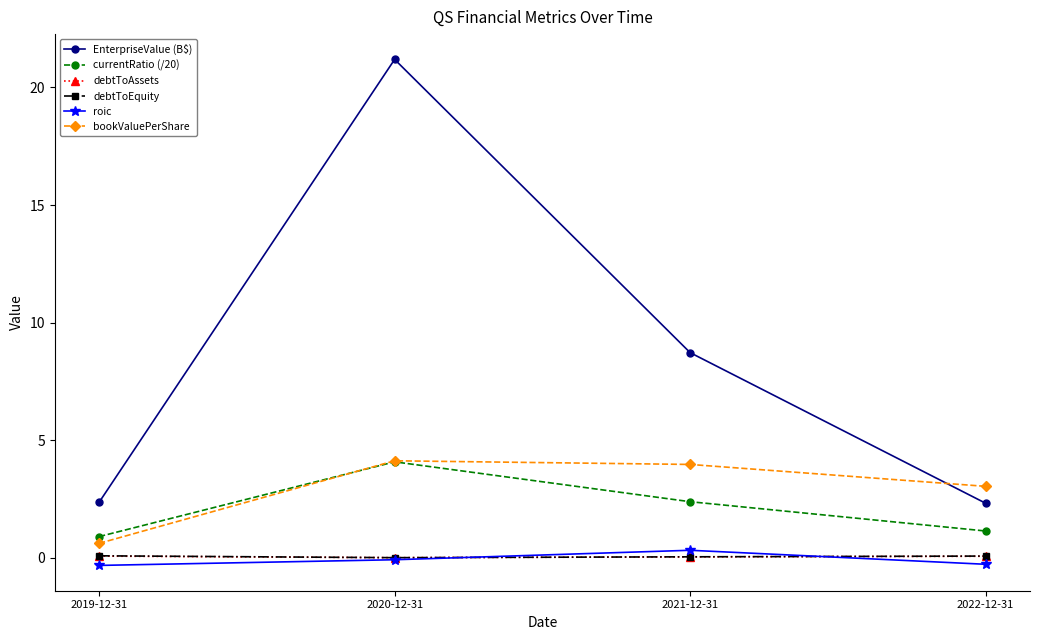

The debtToEquity series shows 0.0 at 2020-12-31. True or false?

True